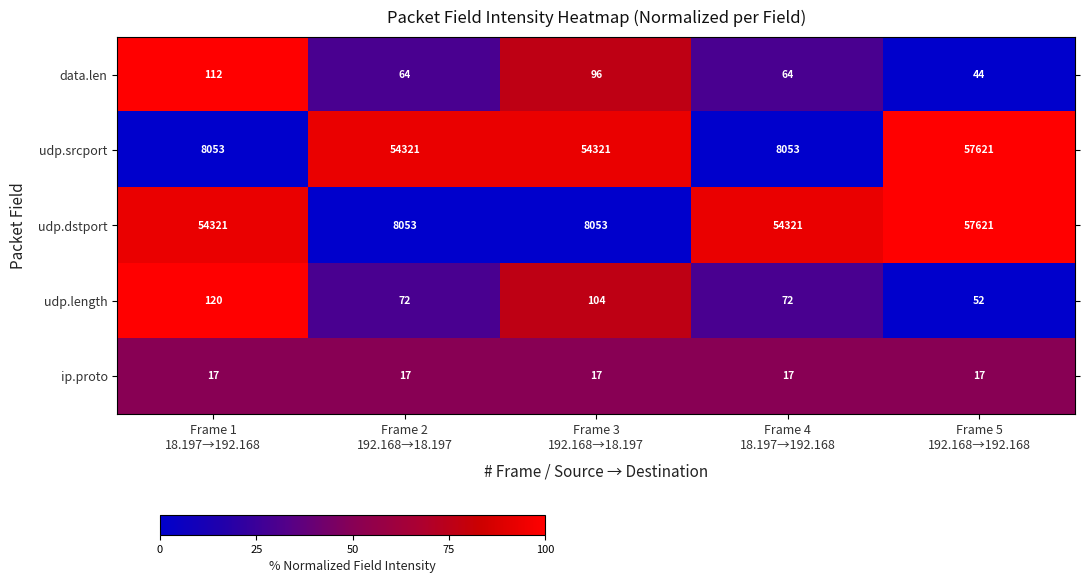

How many data points in data.len are less than 64?

1